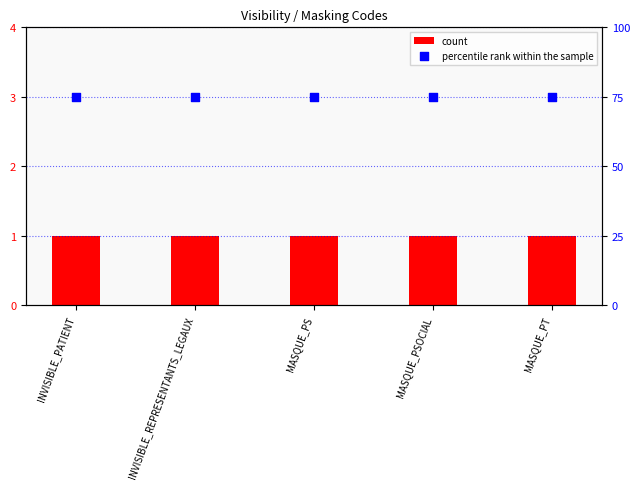

Which series reaches the minimum Y coordinate?

count